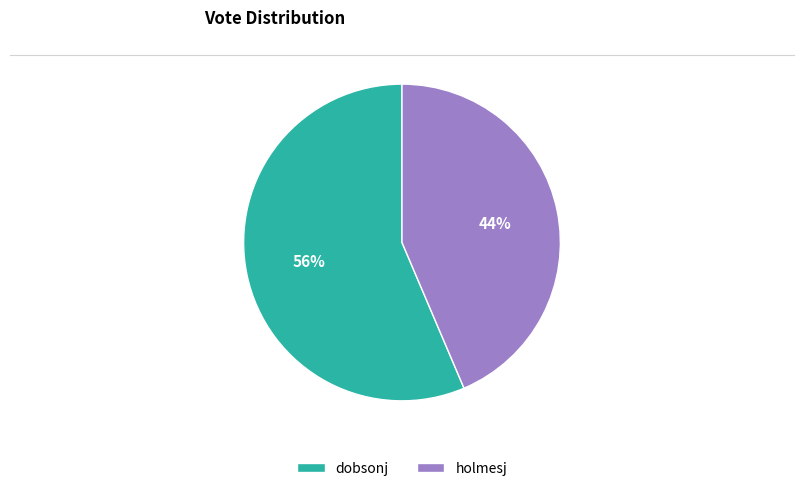

Which slice represents more than half of the pie?

dobsonj